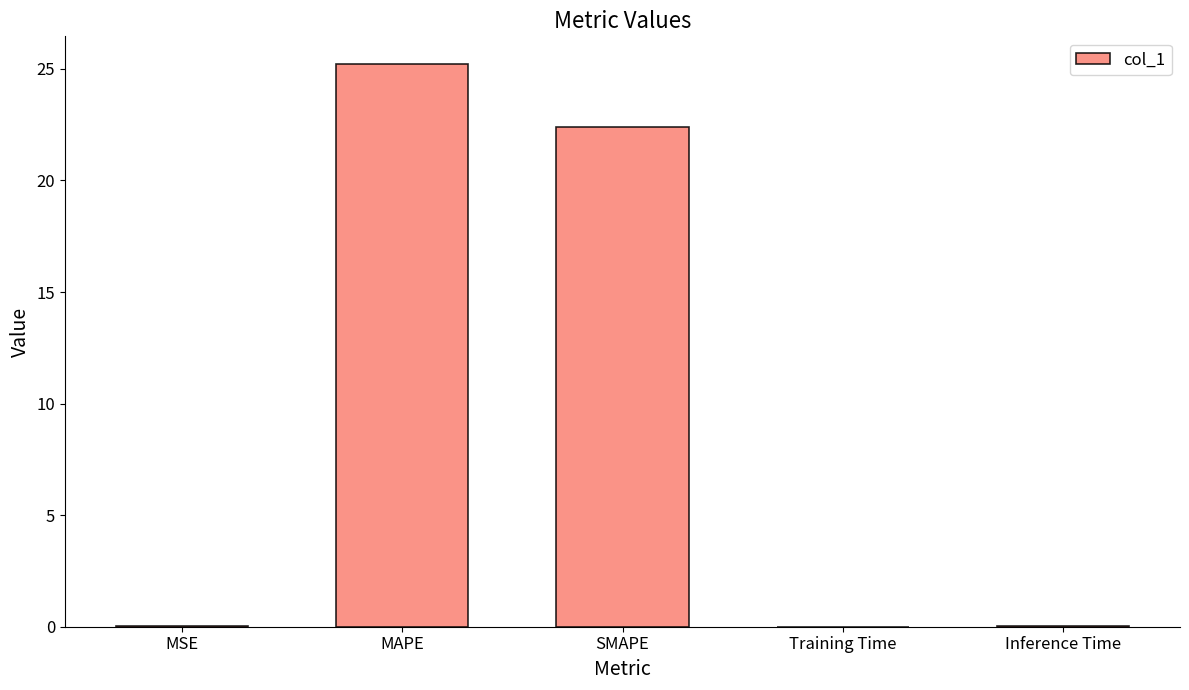

True or false: the data shows 25.2 at MAPE.

True